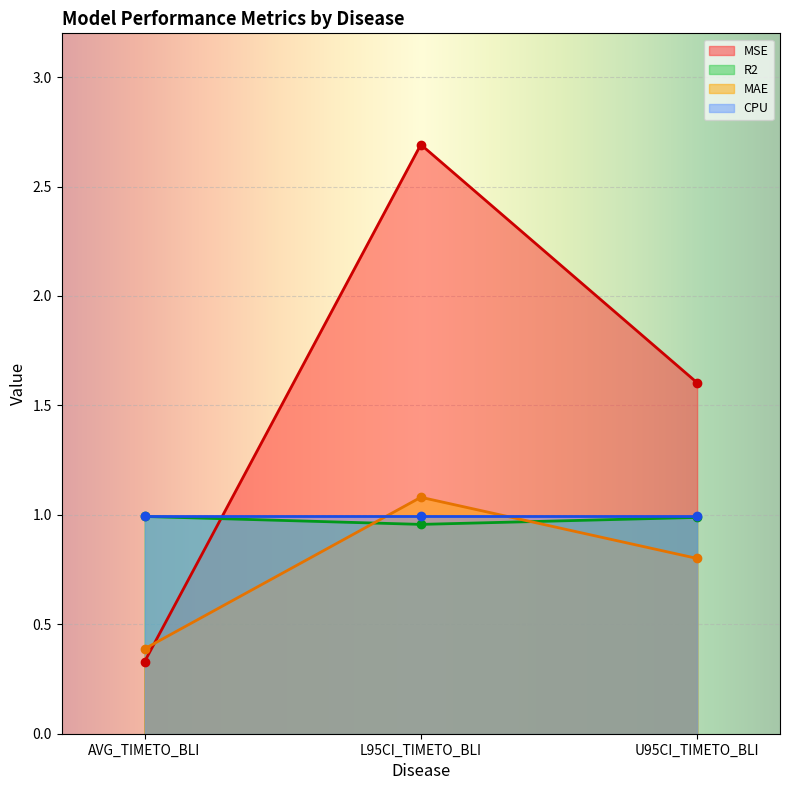

What is the difference between the maximum and minimum values in the MAE series?

0.7